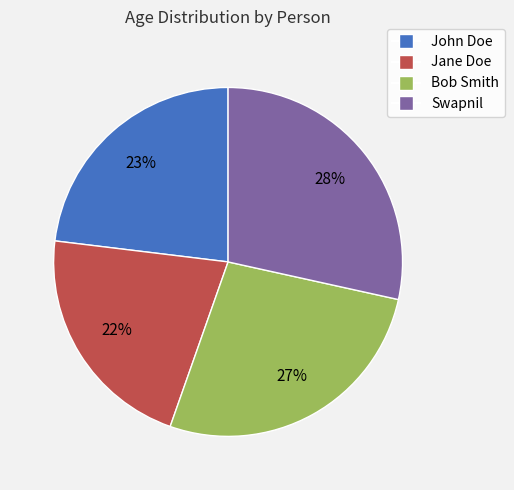

Between Bob Smith and Swapnil, which is larger?

Swapnil